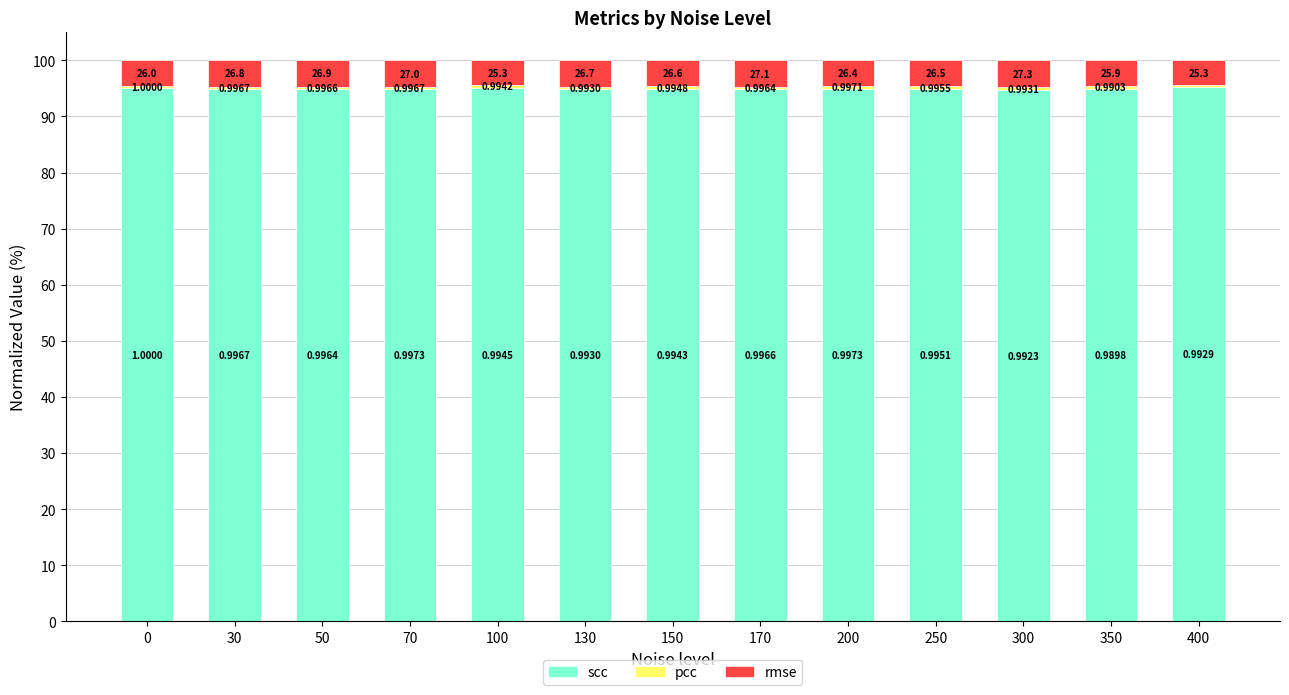

What is the sum of the rmse values at 400 and 200?

9.0